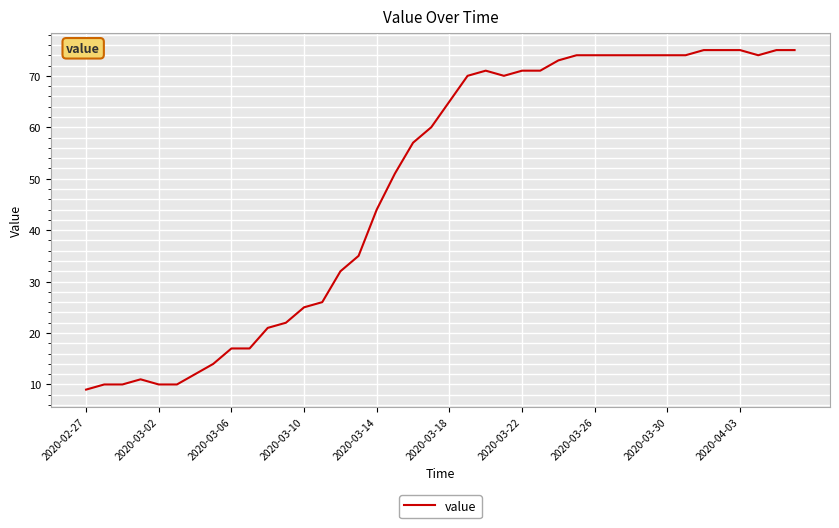

What is the difference between the maximum and minimum values?

66